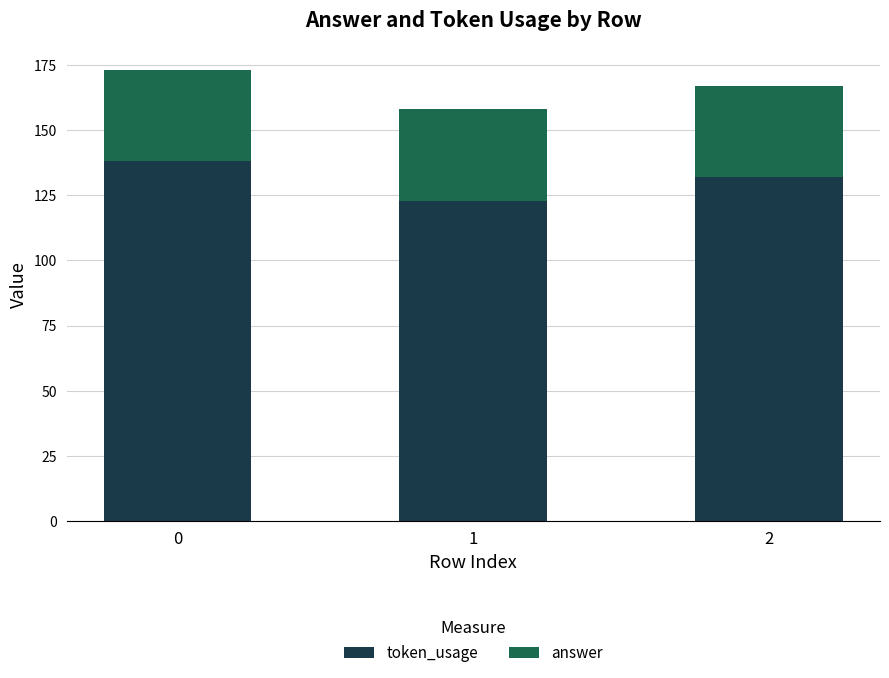

Reading right to left, transcribe the values for token_usage.

2=132	1=123	0=138